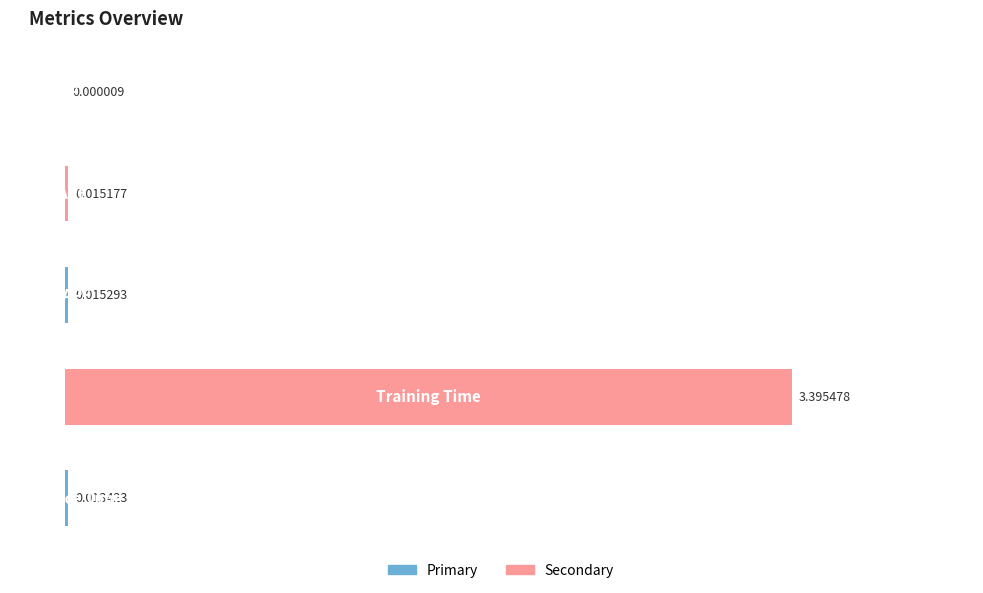

How many series are shown in this chart?

1